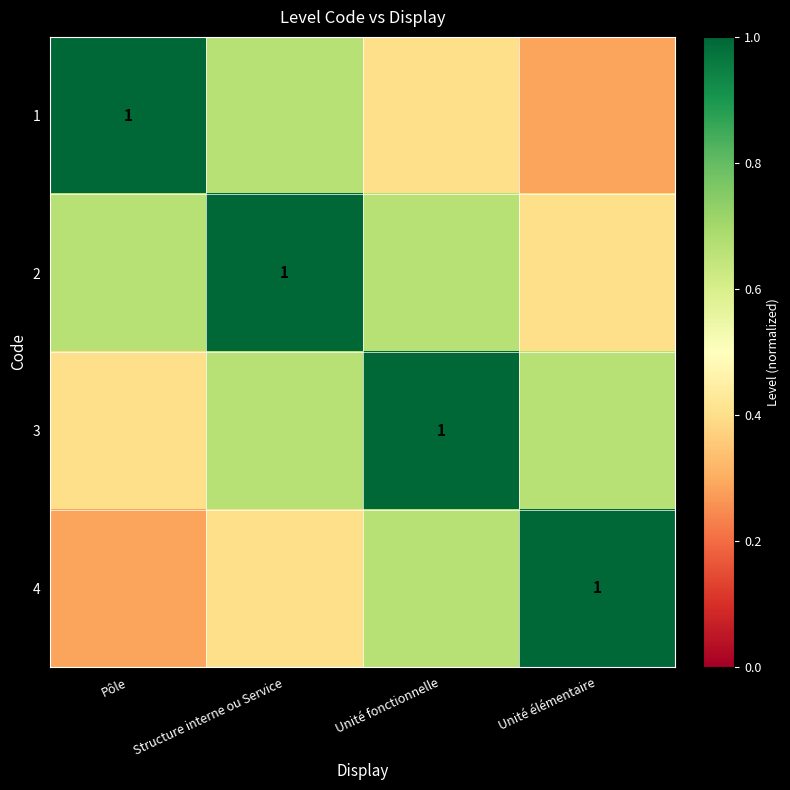

What value does the 4 series have at Structure interne ou Service?

0.4